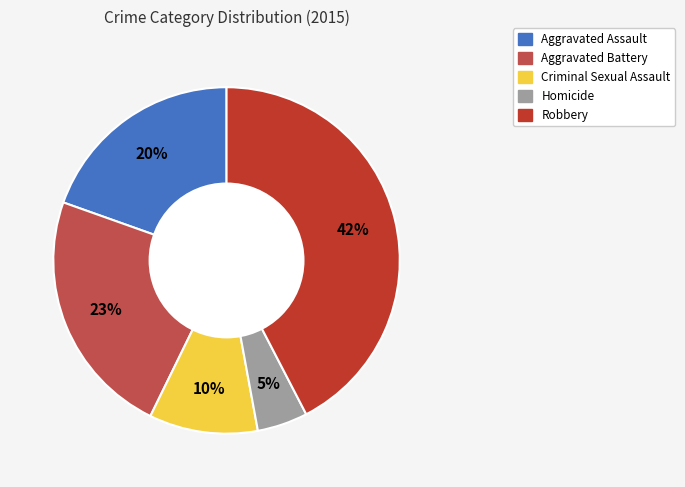

How many segments does this pie chart have?

5